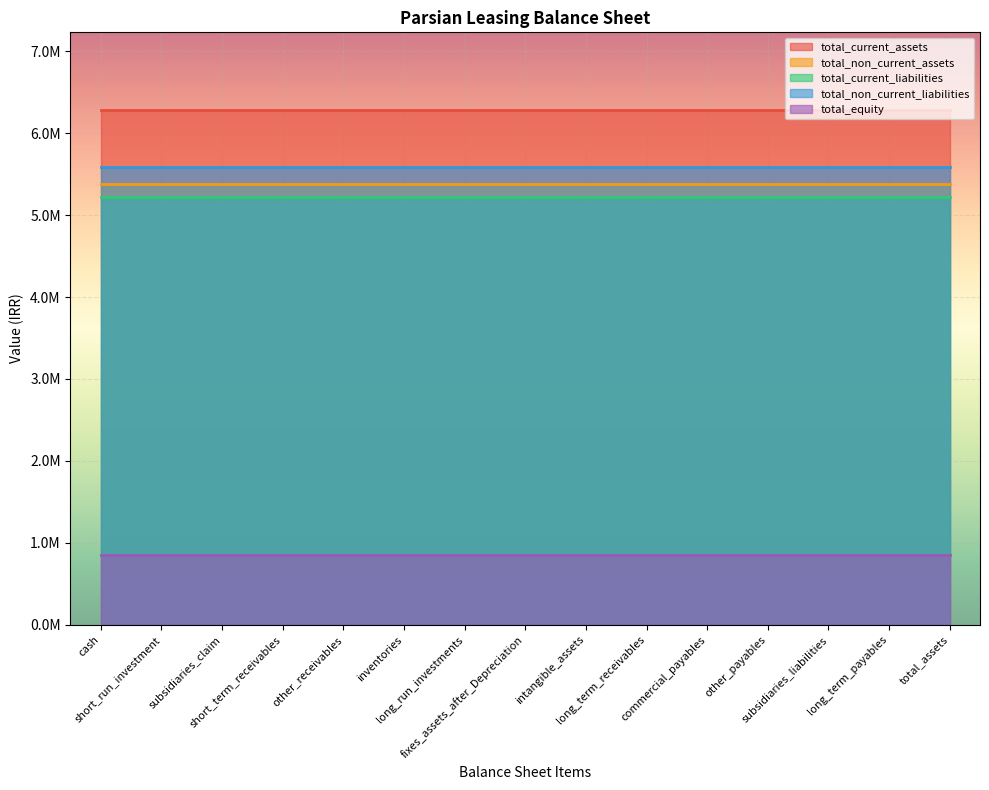

At which label is total_current_liabilities closest to 5226140?

cash